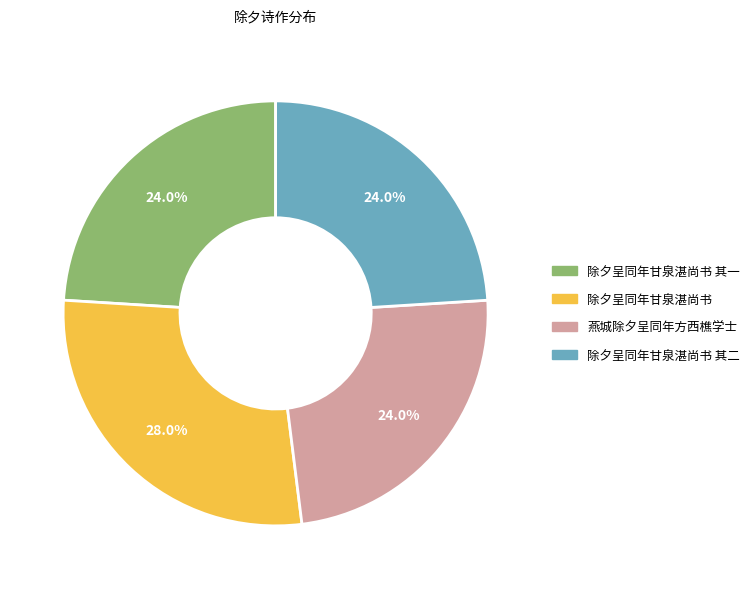

Does any single category account for the majority?

No